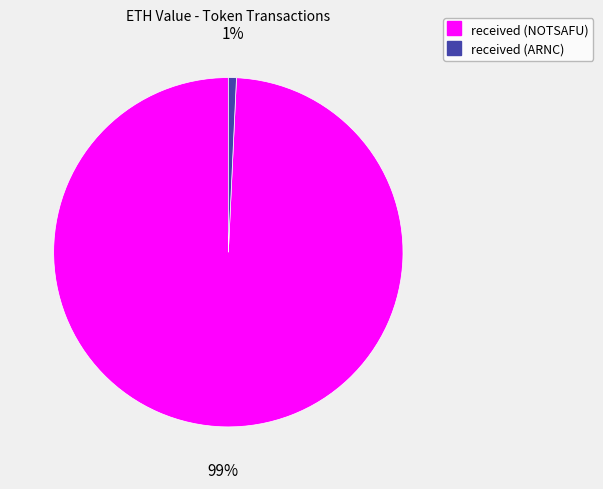

Count the number of slices in the pie.

2